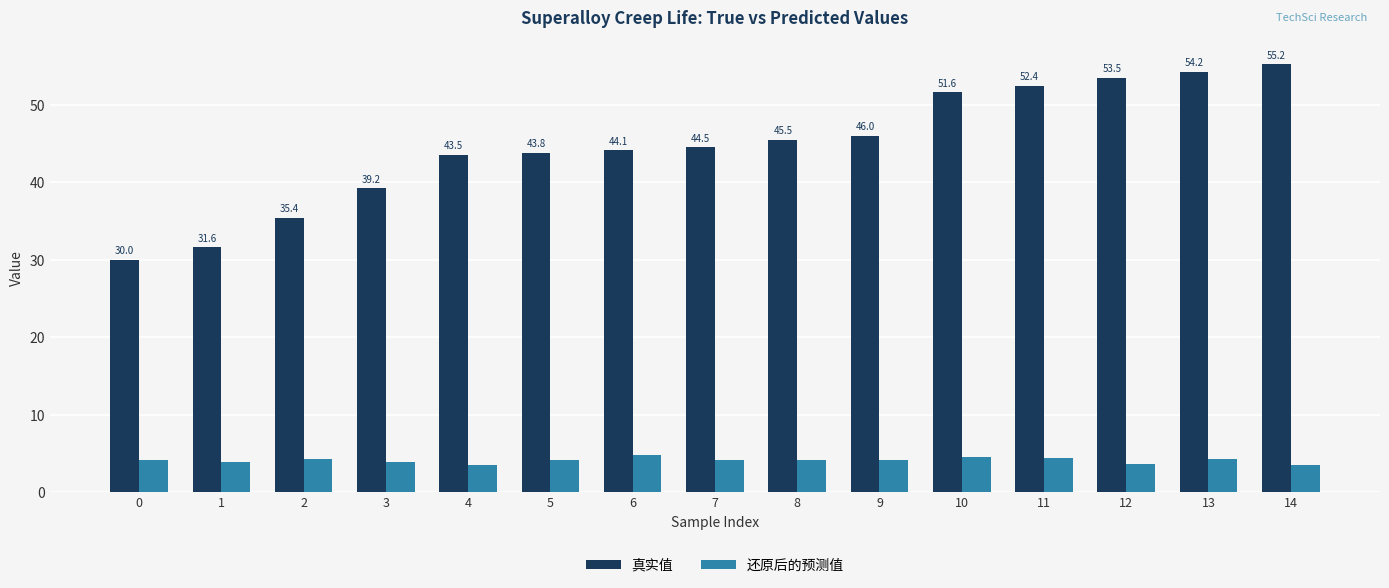

At 5, list the series in order from smallest to largest.

还原后的预测值, 真实值